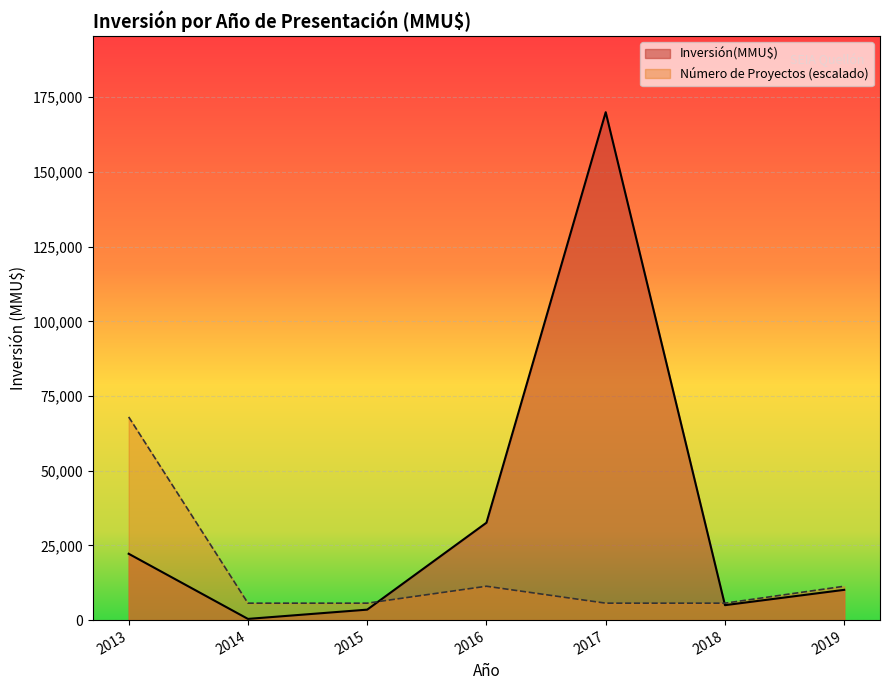

Which series has the widest spread of values?

Inversión(MMU$)